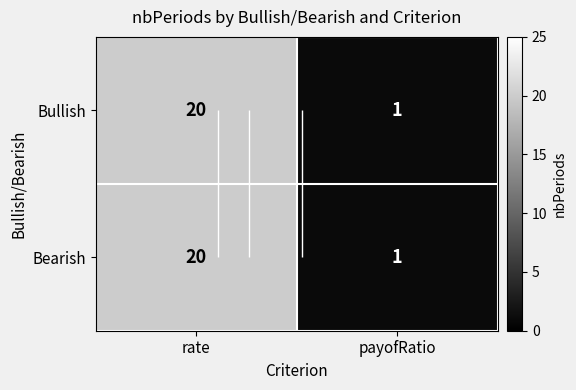

Is the value of Bullish at payofRatio greater than the value of Bearish at rate?

No